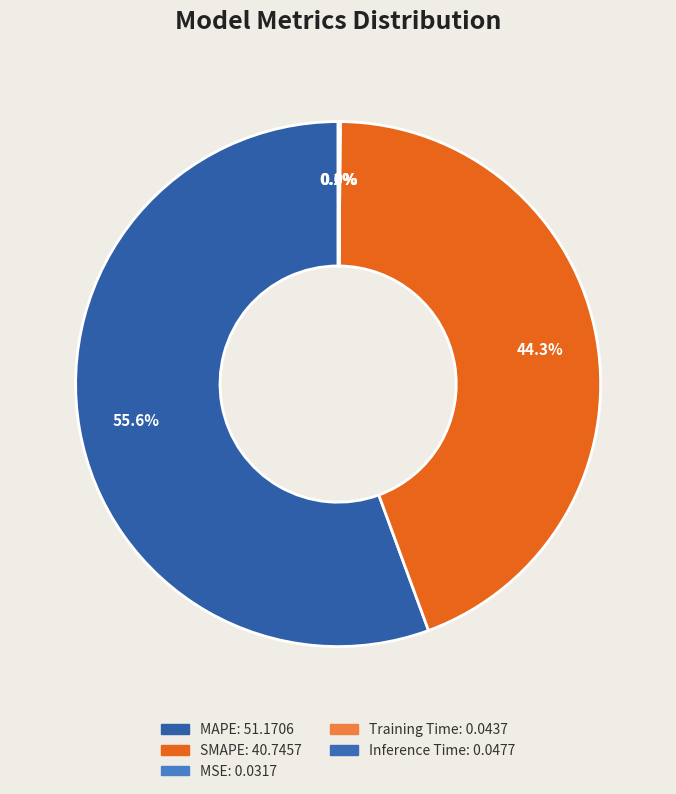

The Inference Time slice represents 0% of the pie. True or false?

True